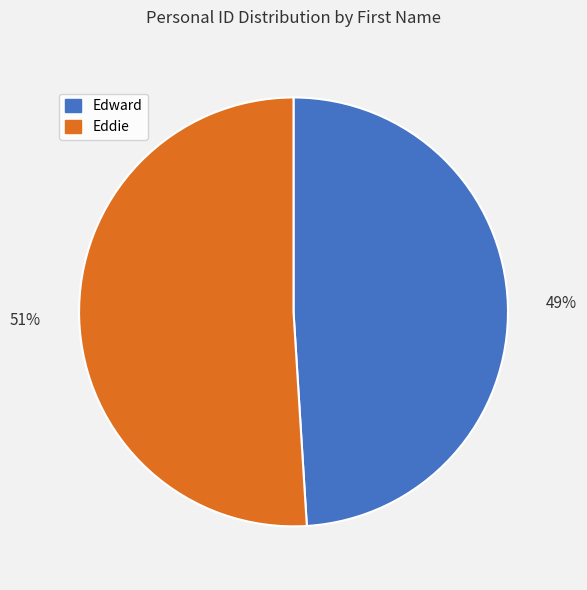

What is the largest slice in the pie chart?

Eddie